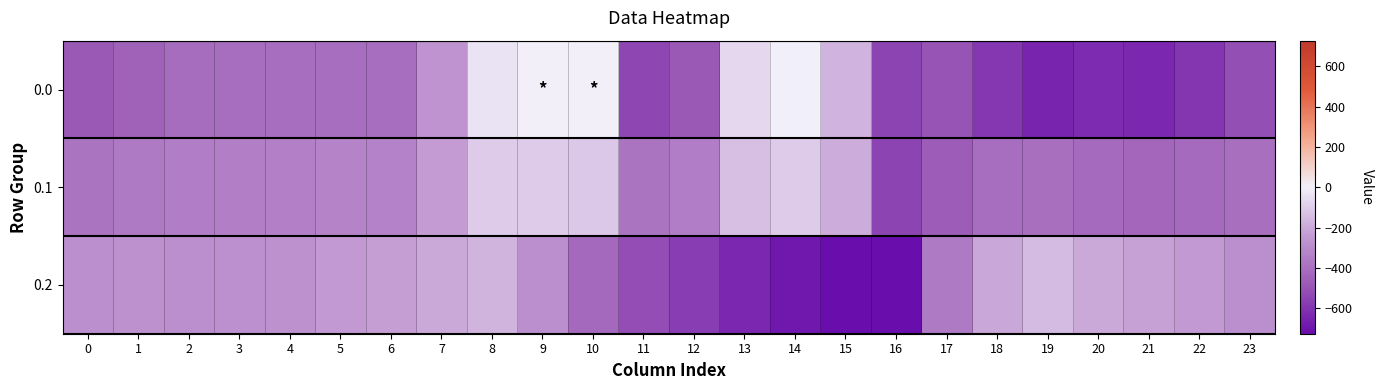

Reading left to right, transcribe all the data shown in this chart.

0.0: 0=-482.0	1=-449.5	2=-410.3	3=-404.4	4=-404.9	5=-403.8	6=-408.0	7=-270.7	8=-35.0	9=0.0	10=0.0	11=-544.3	12=-477.2	13=-70.2	14=-0.3	15=-172.8	16=-545.4	17=-494.8	18=-586.7	19=-649.2	20=-629.9	21=-638.4	22=-592.3	23=-511.3
0.1: 0=-384.6	1=-361.1	2=-347.9	3=-342.7	4=-339.6	5=-325.7	6=-332.2	7=-234.9	8=-102.3	9=-104.8	10=-114.0	11=-384.7	12=-350.8	13=-141.2	14=-105.5	15=-190.4	16=-547.3	17=-466.6	18=-405.4	19=-400.2	20=-414.5	21=-432.4	22=-419.9	23=-399.4
0.2: 0=-287.1	1=-272.7	2=-285.5	3=-281.0	4=-274.4	5=-245.0	6=-228.8	7=-199.0	8=-169.5	9=-288.5	10=-423.5	11=-520.6	12=-571.2	13=-640.4	14=-687.4	15=-725.8	16=-726.6	17=-362.4	18=-210.0	19=-151.0	20=-199.2	21=-226.4	22=-247.4	23=-287.5